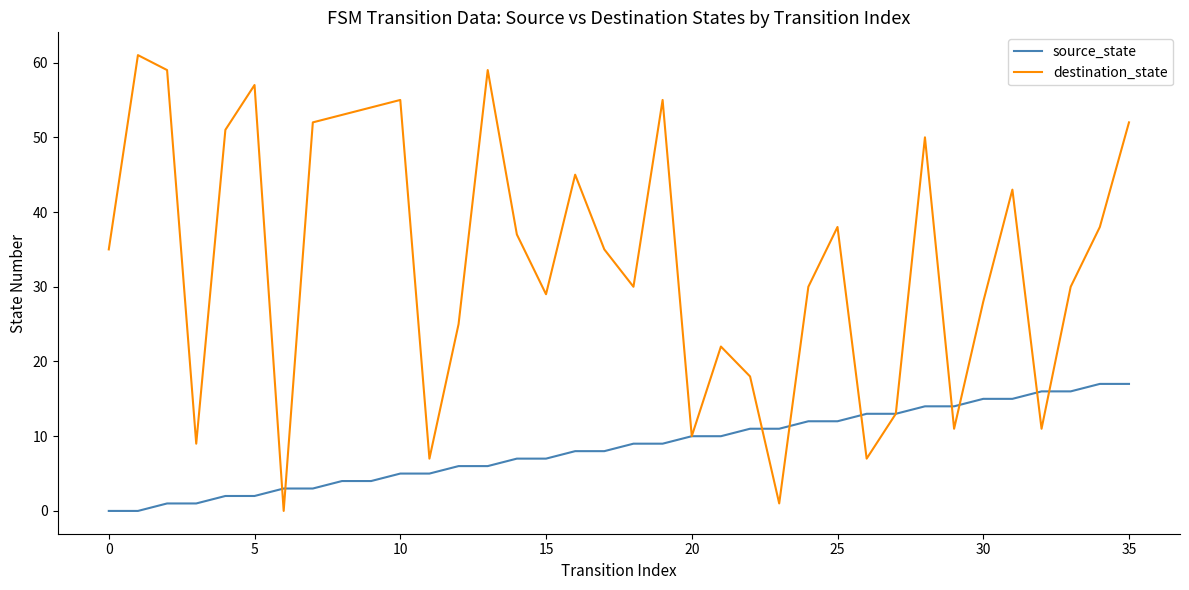

Rank the series by their maximum value, from lowest to highest.

source_state, destination_state